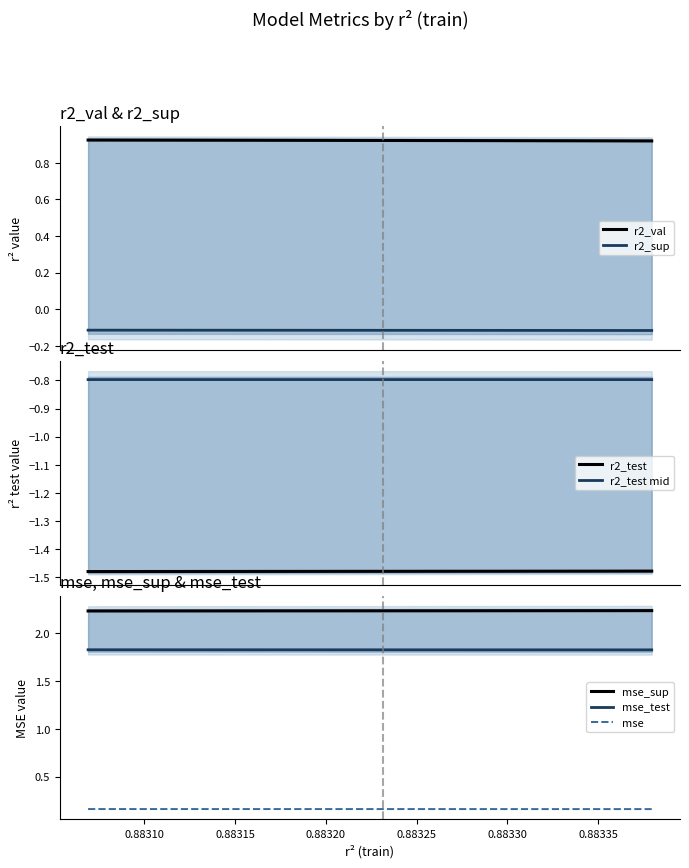

True or false: mse and mse_test cross at least once.

False